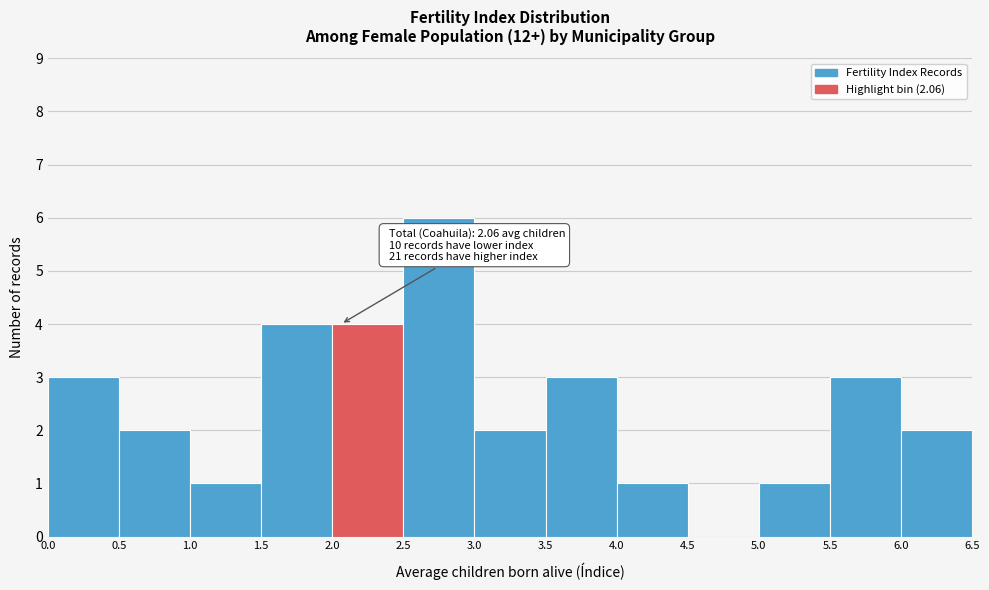

Which range on the x-axis has the tallest bar?

2.5 to 3.0